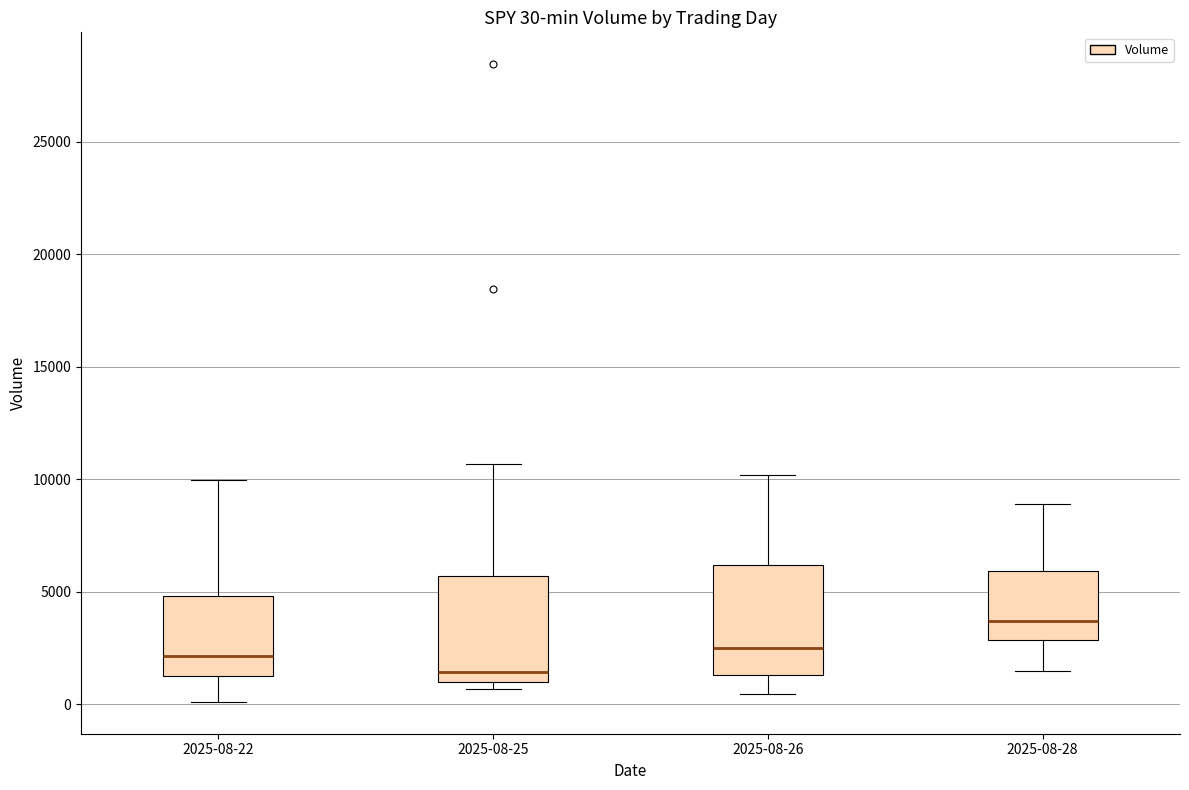

Which box has the lowest median line?

2025-08-25